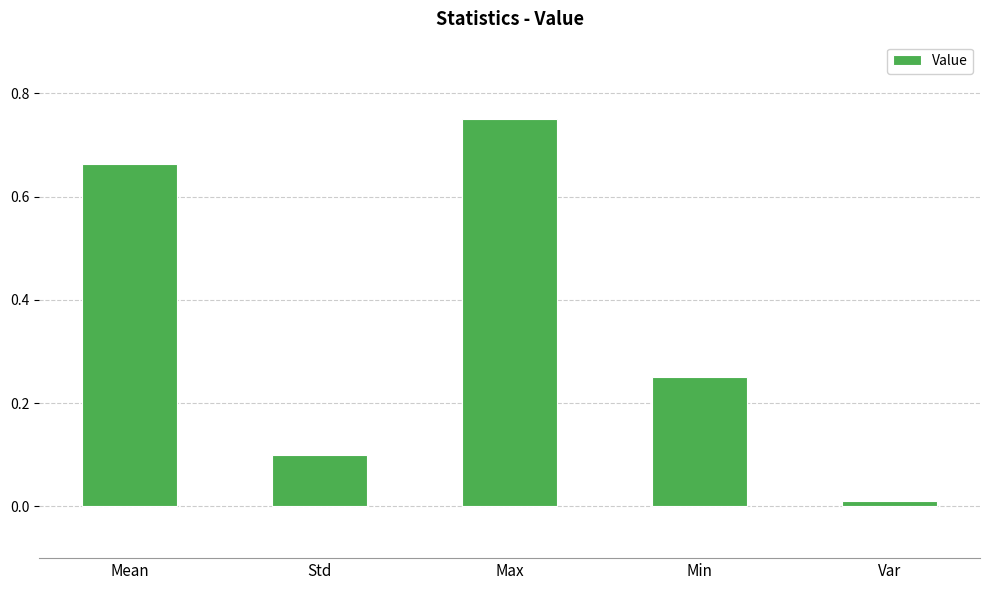

Which category has the highest value across all series?

Max